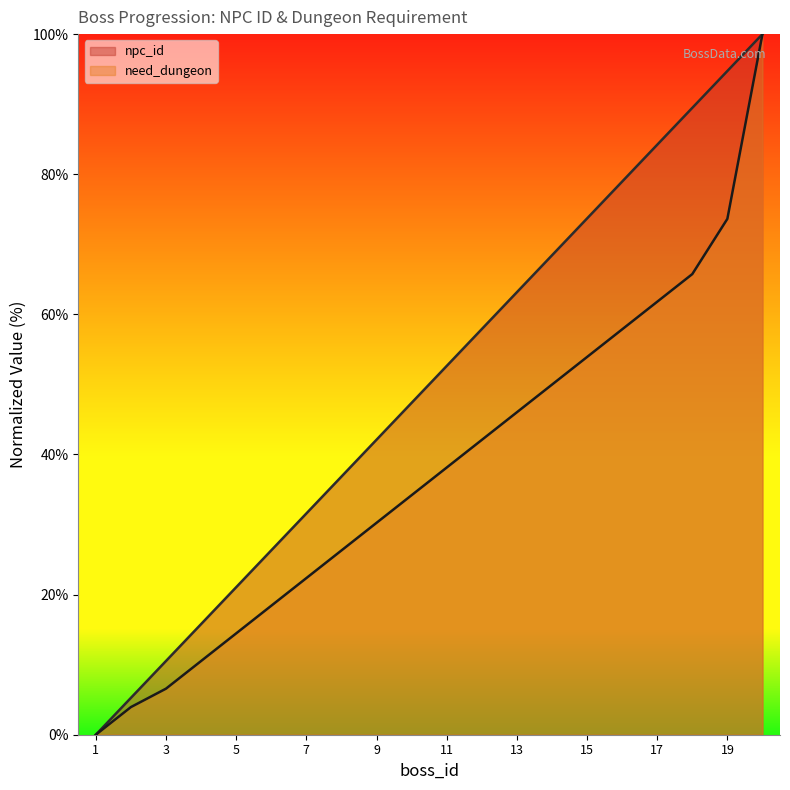

What are all the series names shown in the legend?

npc_id, need_dungeon